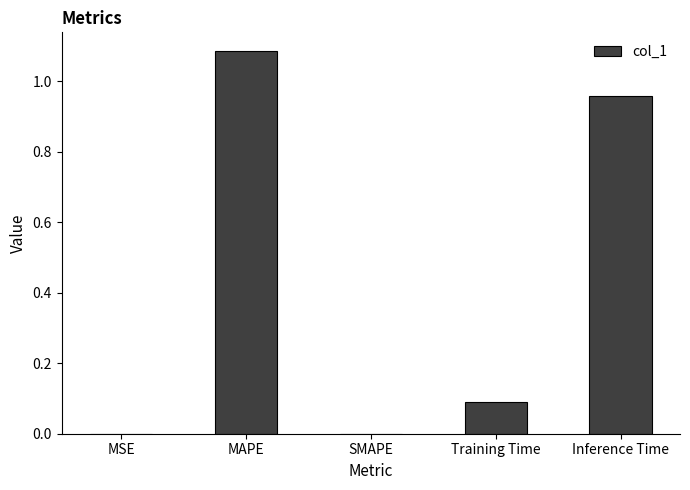

Which has a higher value, MAPE or MSE?

MAPE